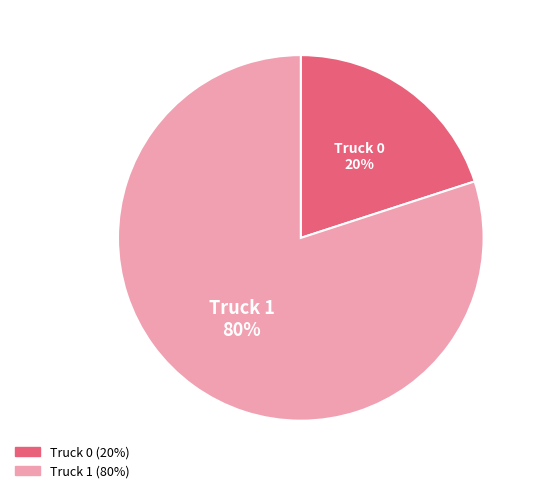

What percentage is the Truck 0 slice, to the nearest percent?

20%